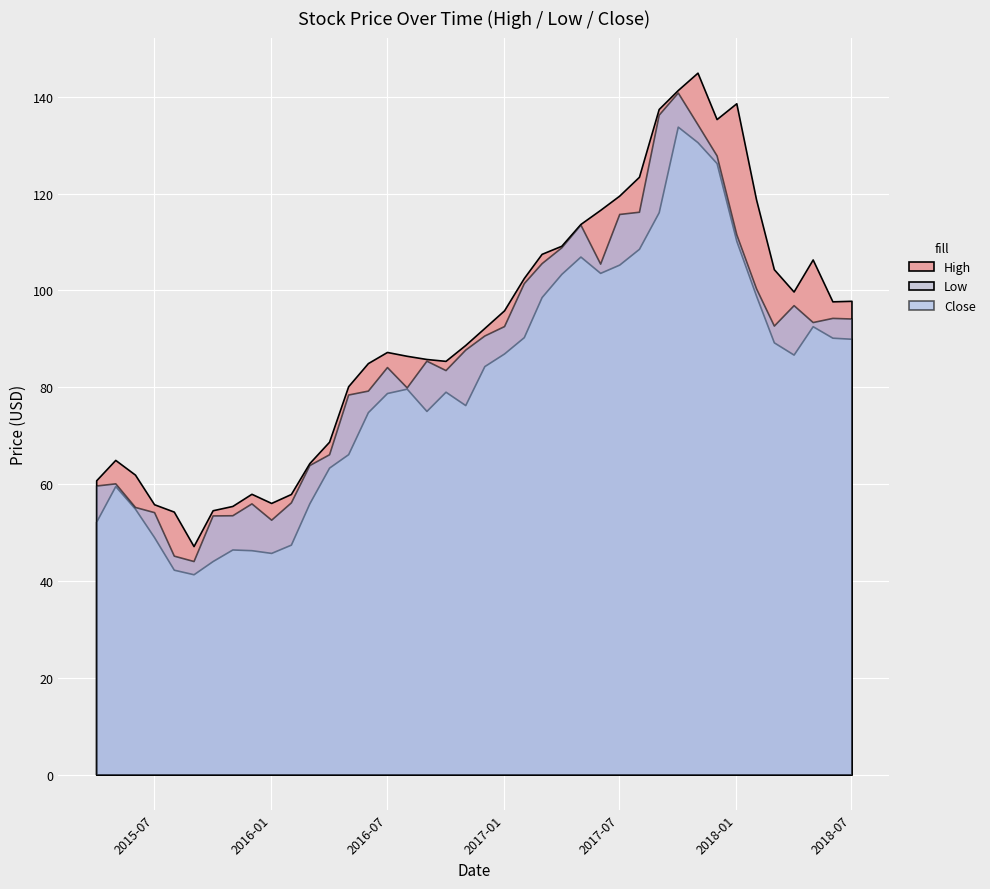

How many data points does each series have?

40